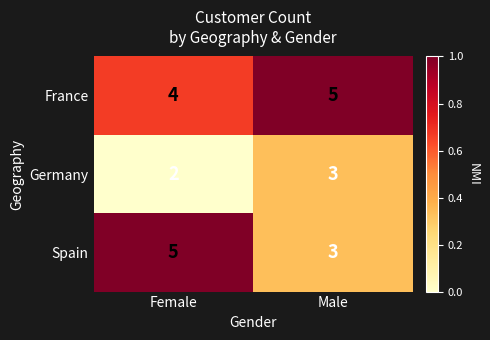

Reading left to right, extract all data points from this chart.

France: Female=4	Male=5
Germany: Female=2	Male=3
Spain: Female=5	Male=3